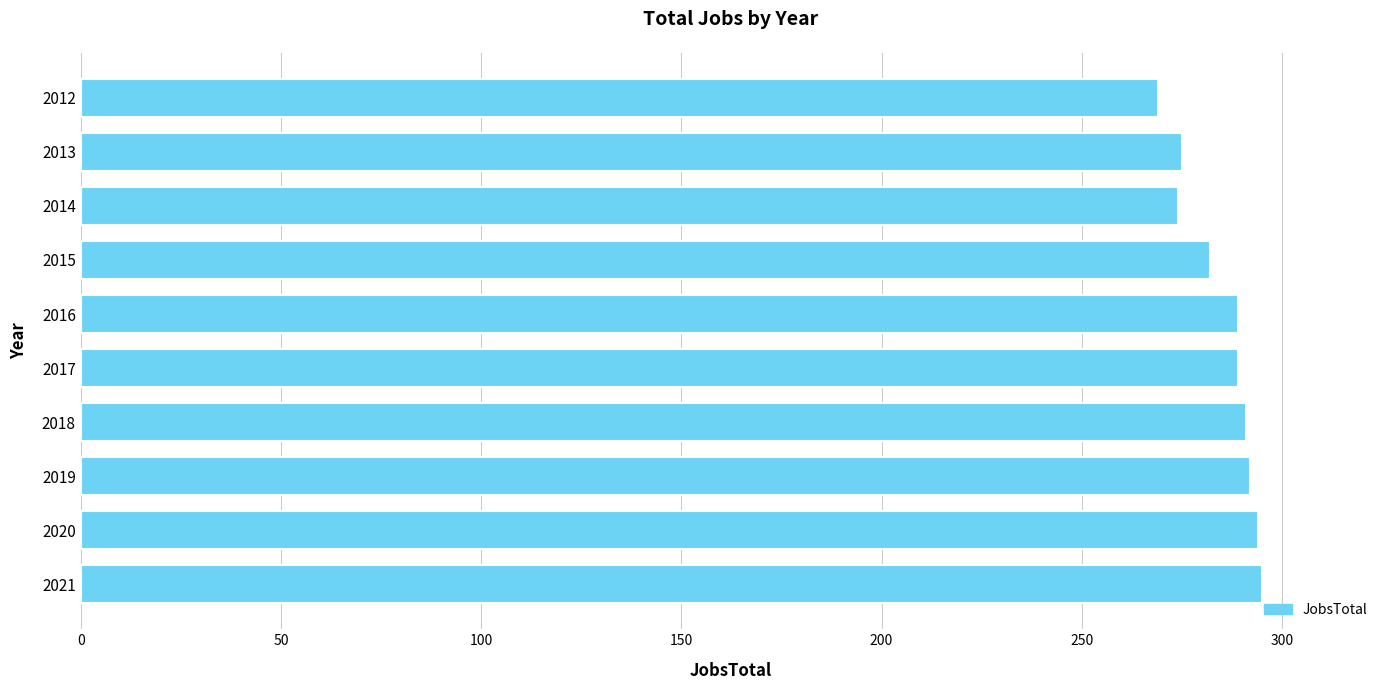

What is the sum of the values at 2019 and 2021?

587